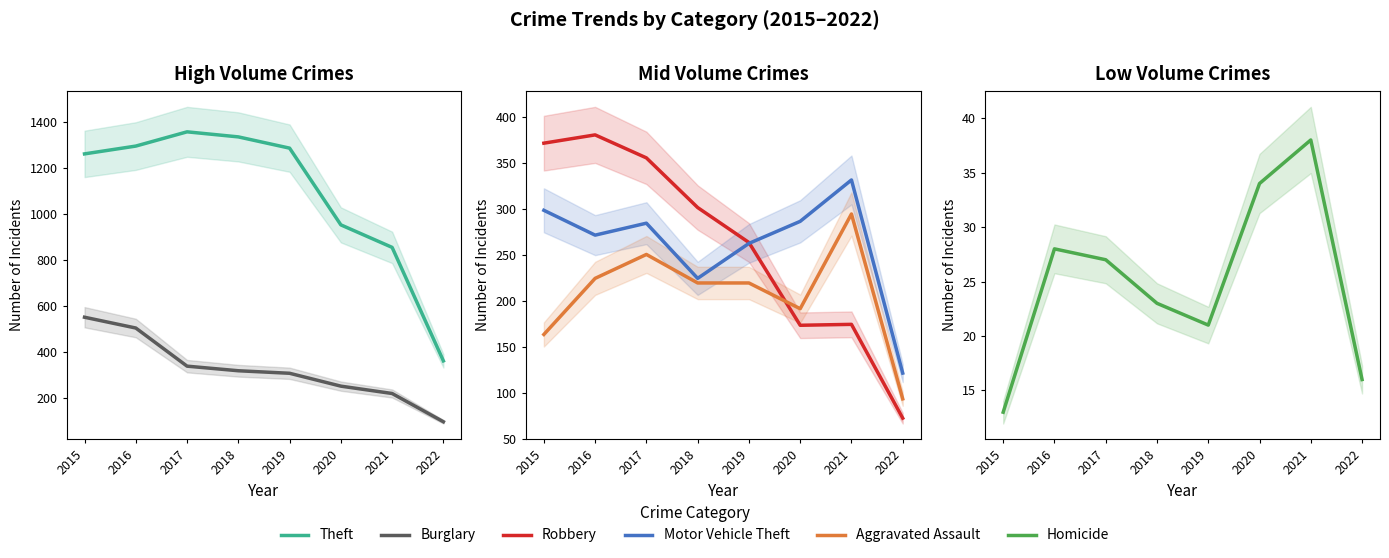

True or false: Robbery has more than 2 points higher than both neighbors.

False